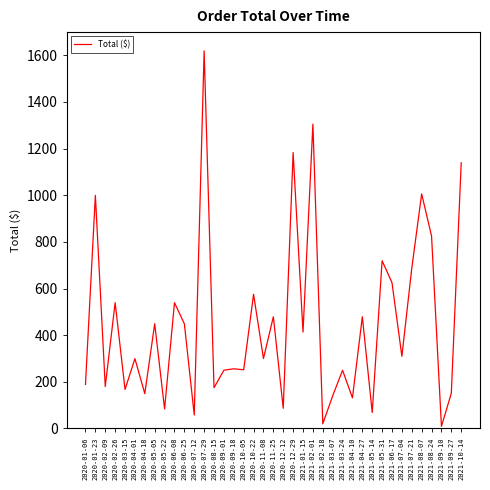

Where is the first local minimum?

2020-02-09